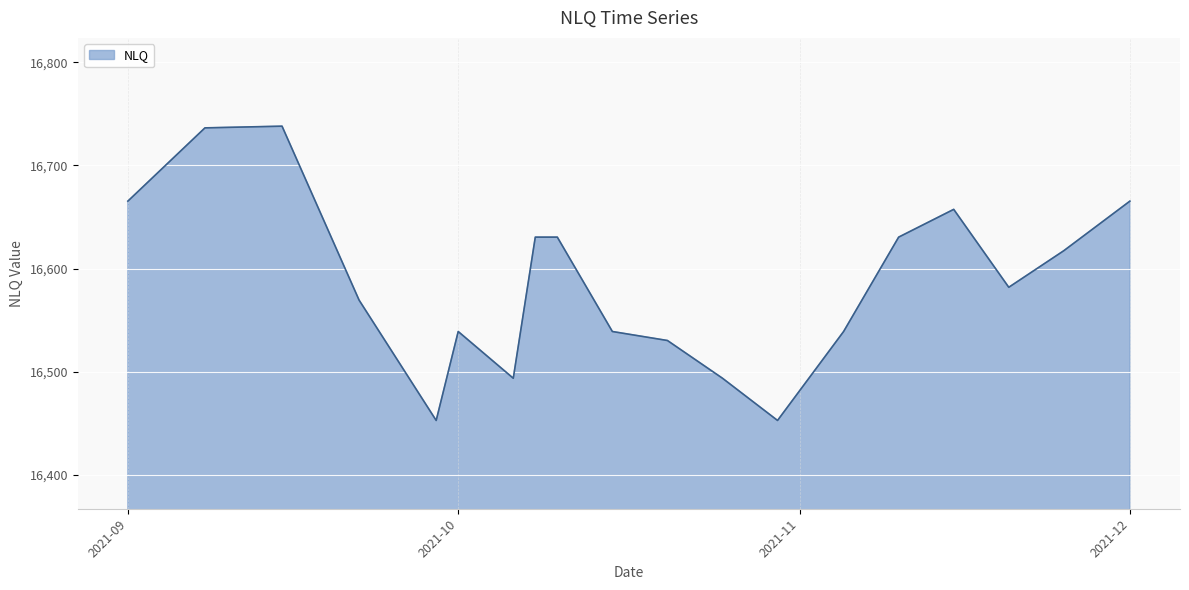

What is the maximum value shown in the chart?

16738.1